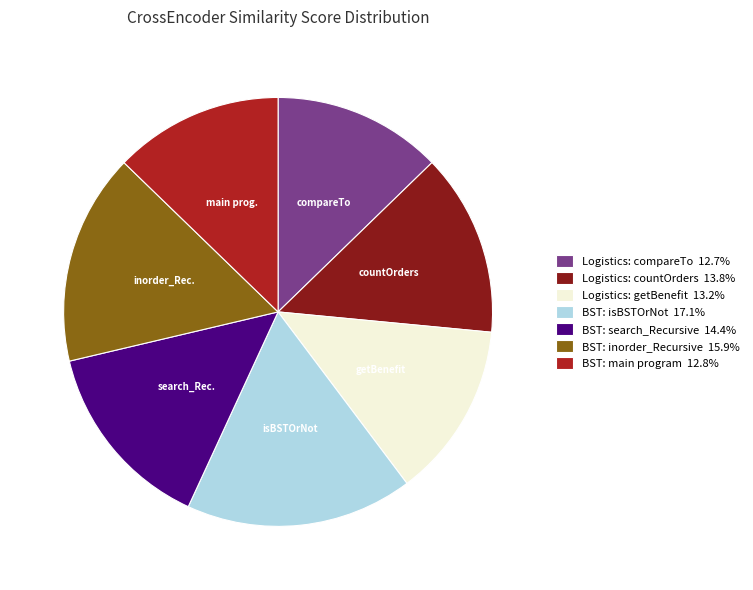

Is Logistics: compareTo the majority of the pie?

No